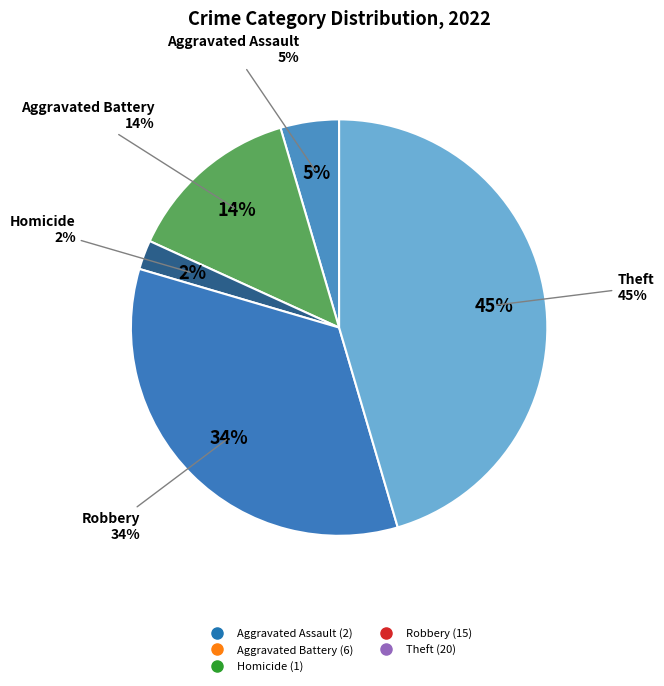

Which slice is the largest?

Theft